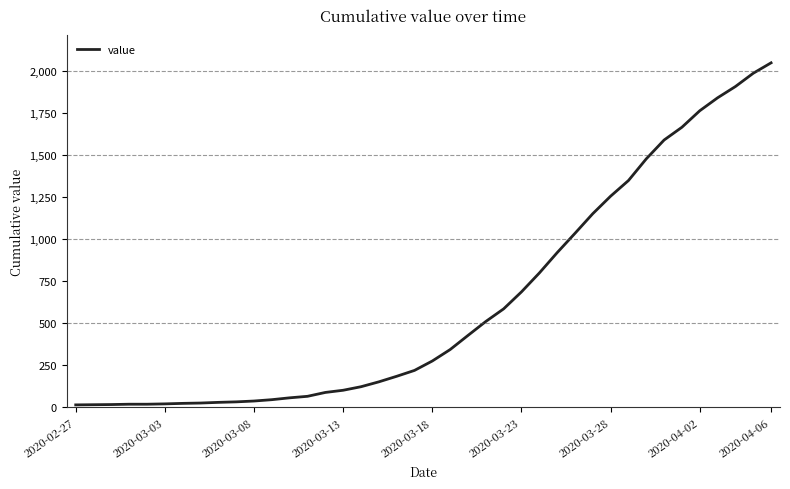

What is the greatest value displayed?

2047